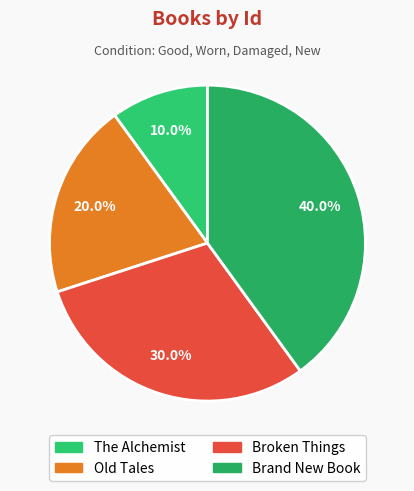

To the nearest percent, what portion does The Alchemist represent?

10%